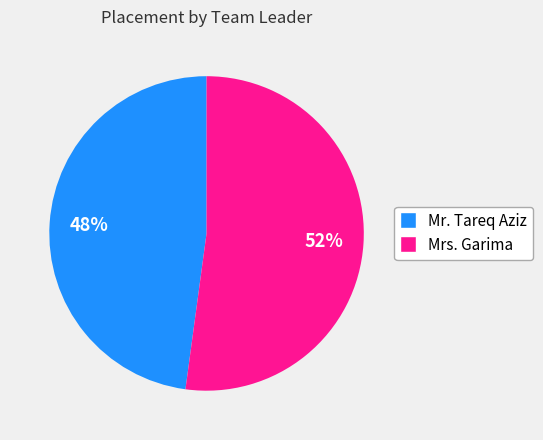

Do Mr. Tareq Aziz and Mrs. Garima together represent more than half of the pie?

Yes